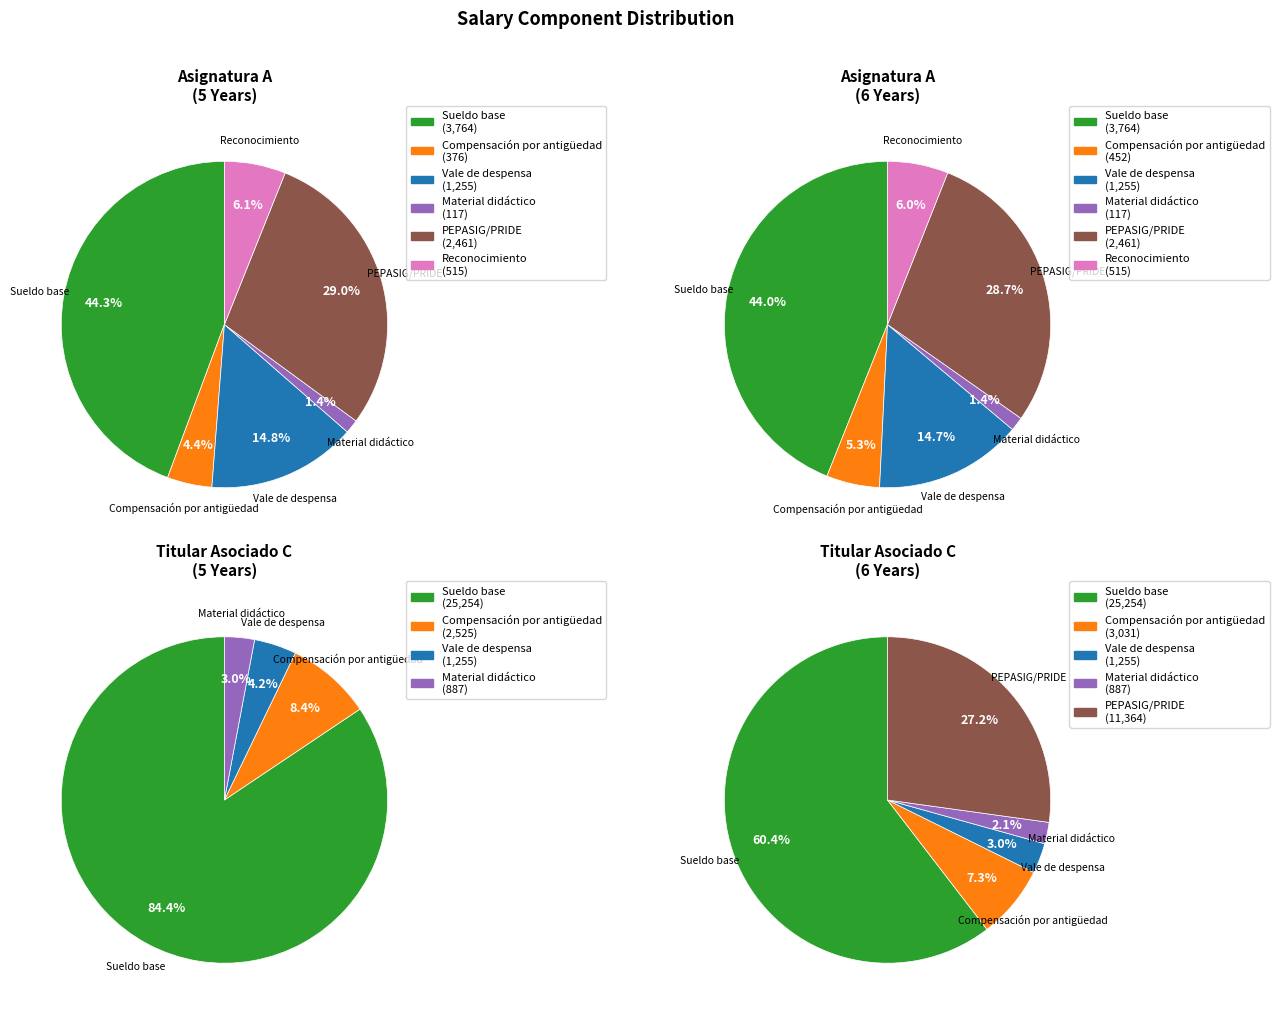

True or false: Material didáctico accounts for 16% of the total.

False